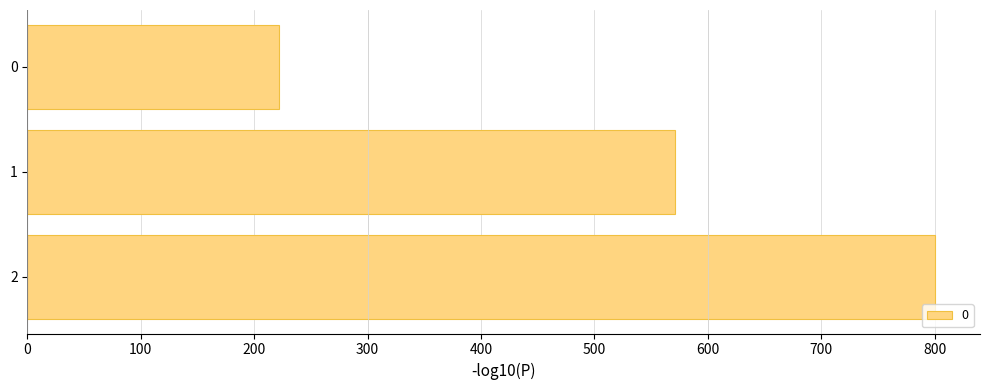

Between 1 and 2, which is larger?

2